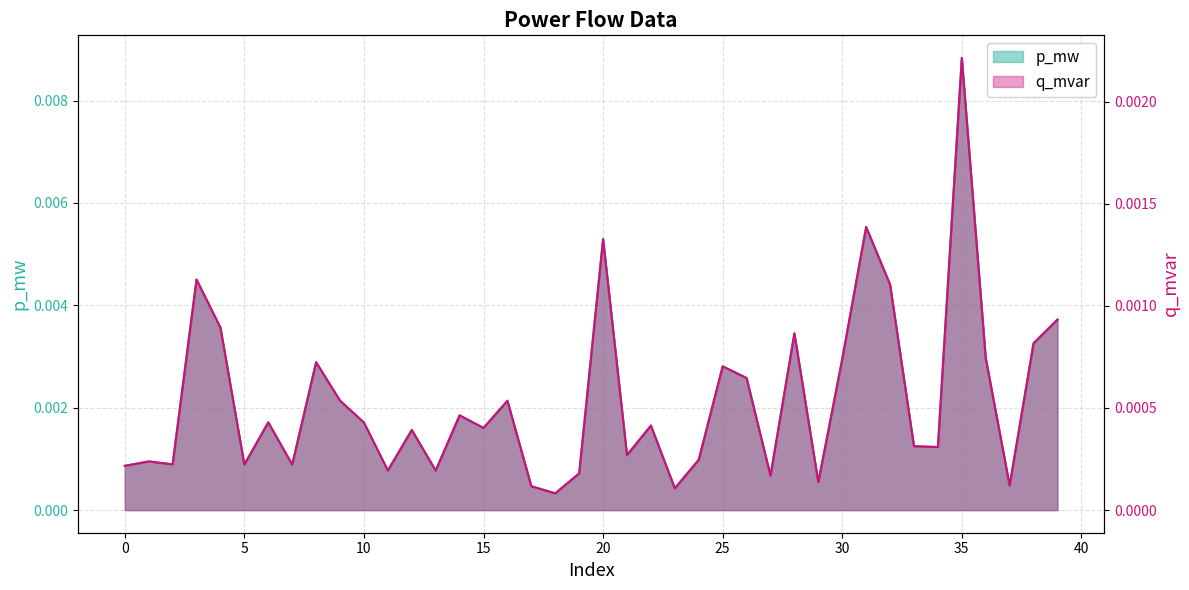

How many lines are shown in the chart?

2